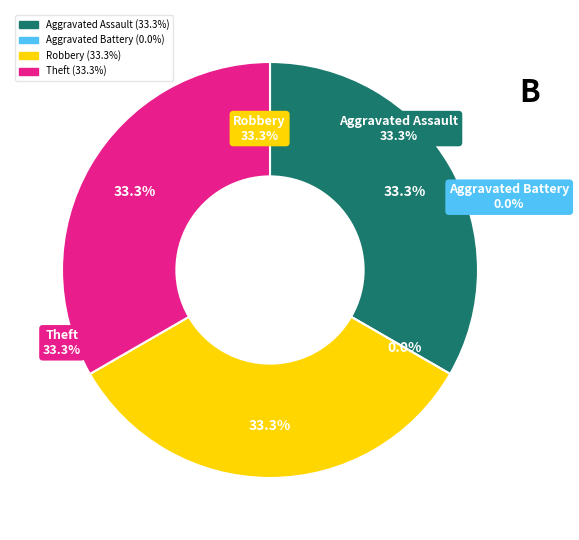

Which slice is the largest?

Aggravated Assault